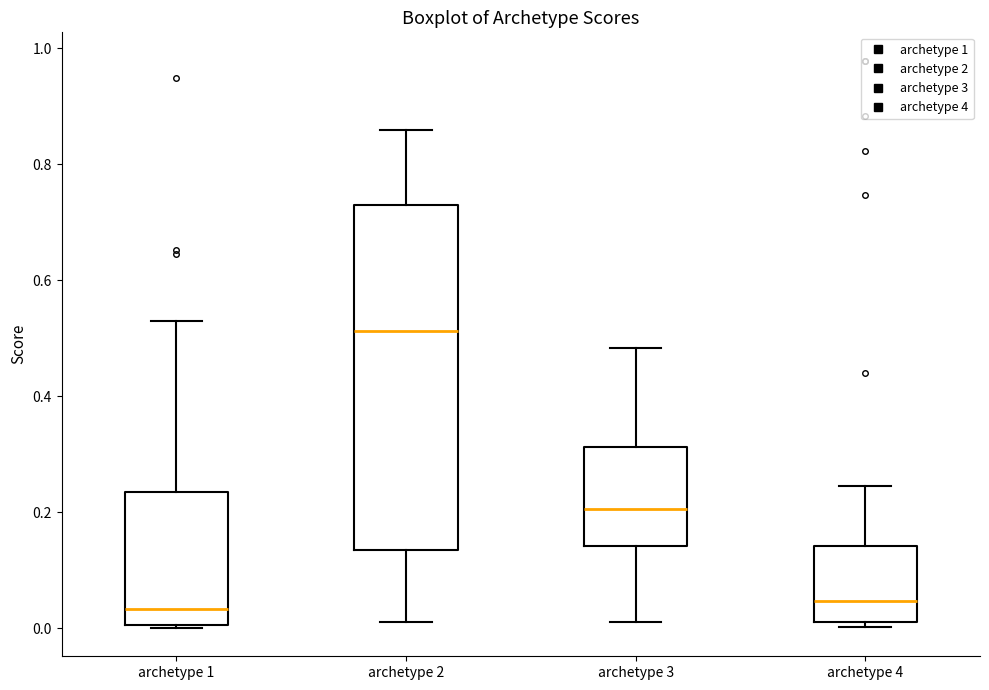

Which box is the tallest, from its lower edge to its upper edge?

archetype 2